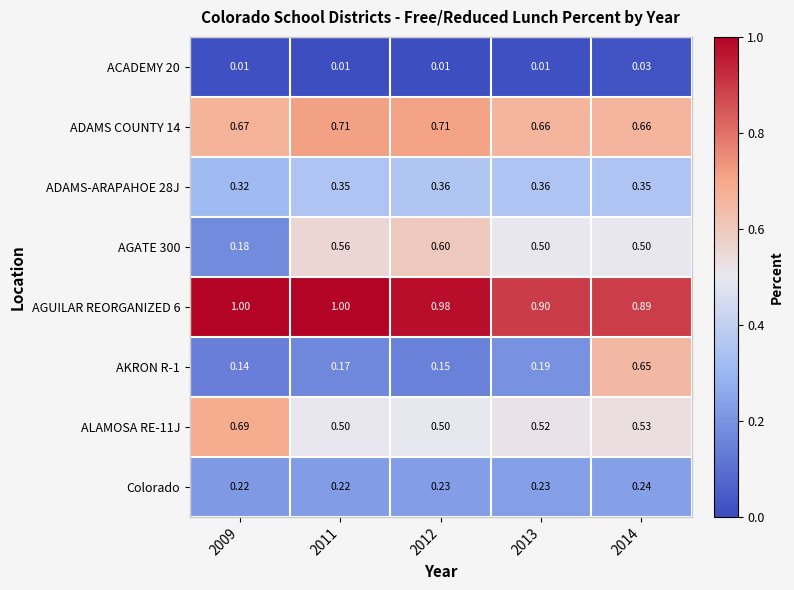

Is the value of ALAMOSA RE-11J at 2013 greater than the value of AGUILAR REORGANIZED 6 at 2014?

No